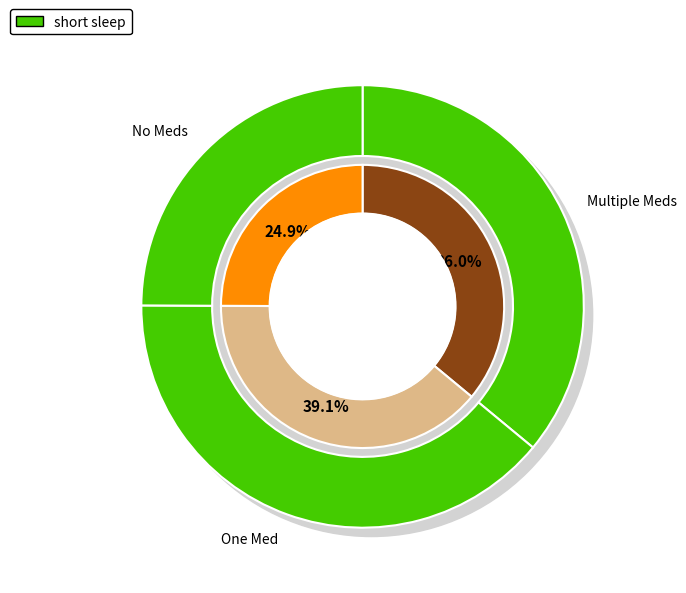

The LV_5586-91_0_4_load_13 slice represents 16% of the pie. True or false?

False